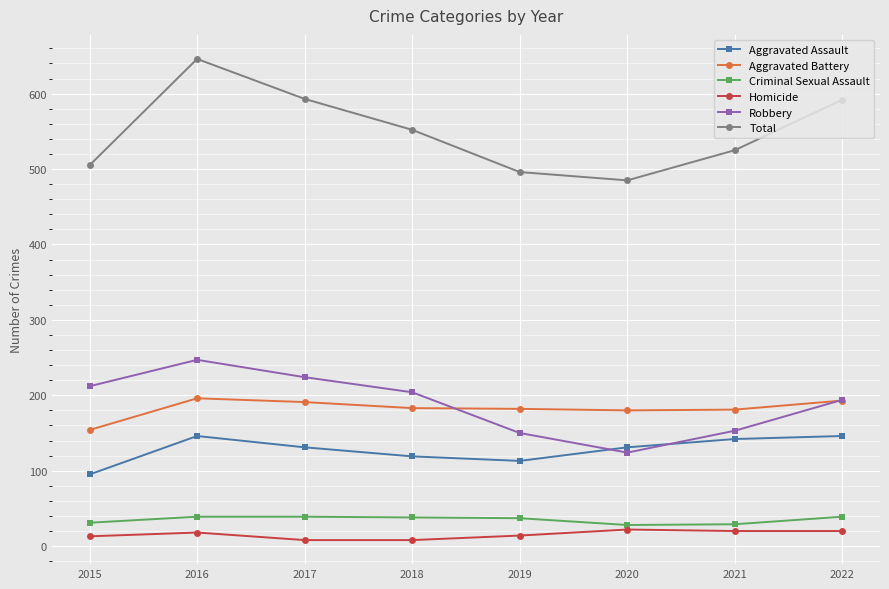

What is the difference between the maximum and second lowest values in the Homicide series?

14